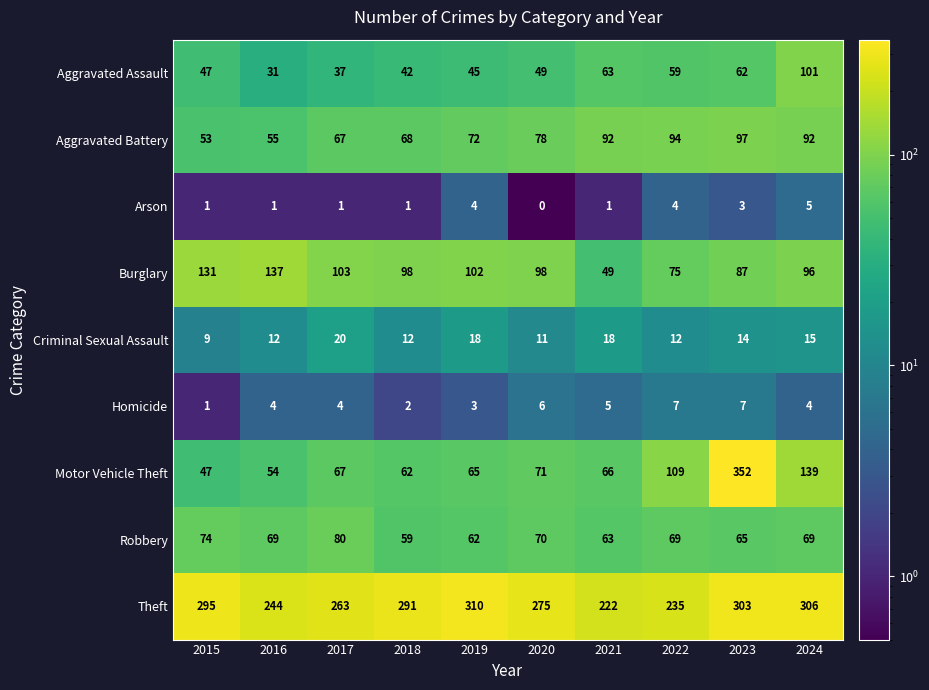

What is the total value across all series at 2016?

607